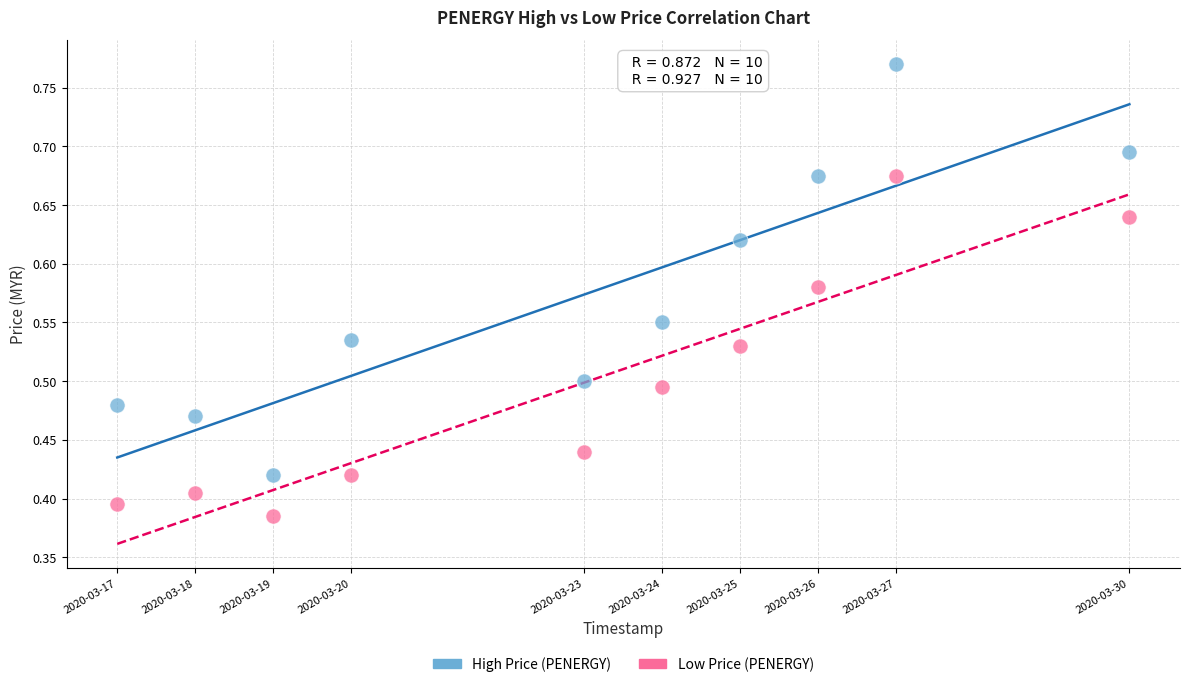

Which series has the widest spread of Y values?

High Price (PENERGY)